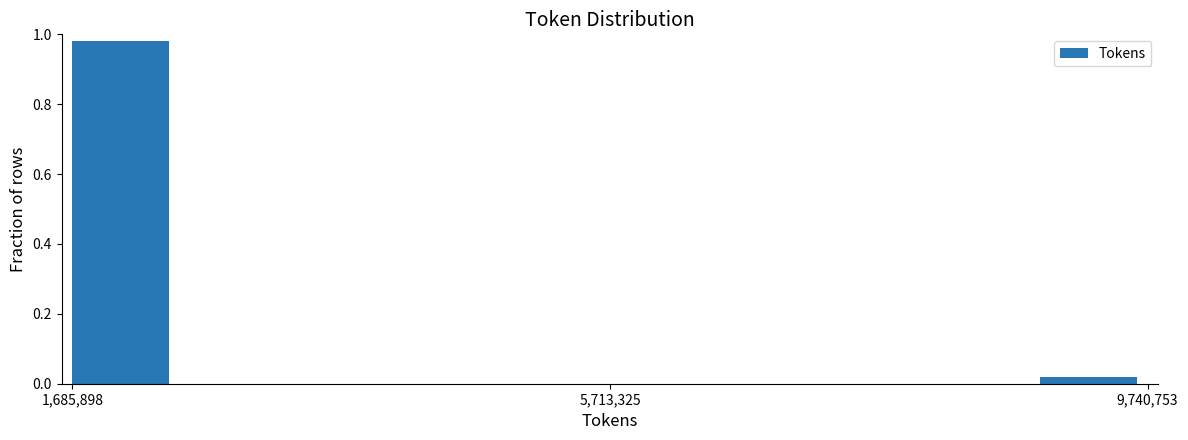

Read against the x-axis, roughly where is the centre of the tallest bar?

2000000